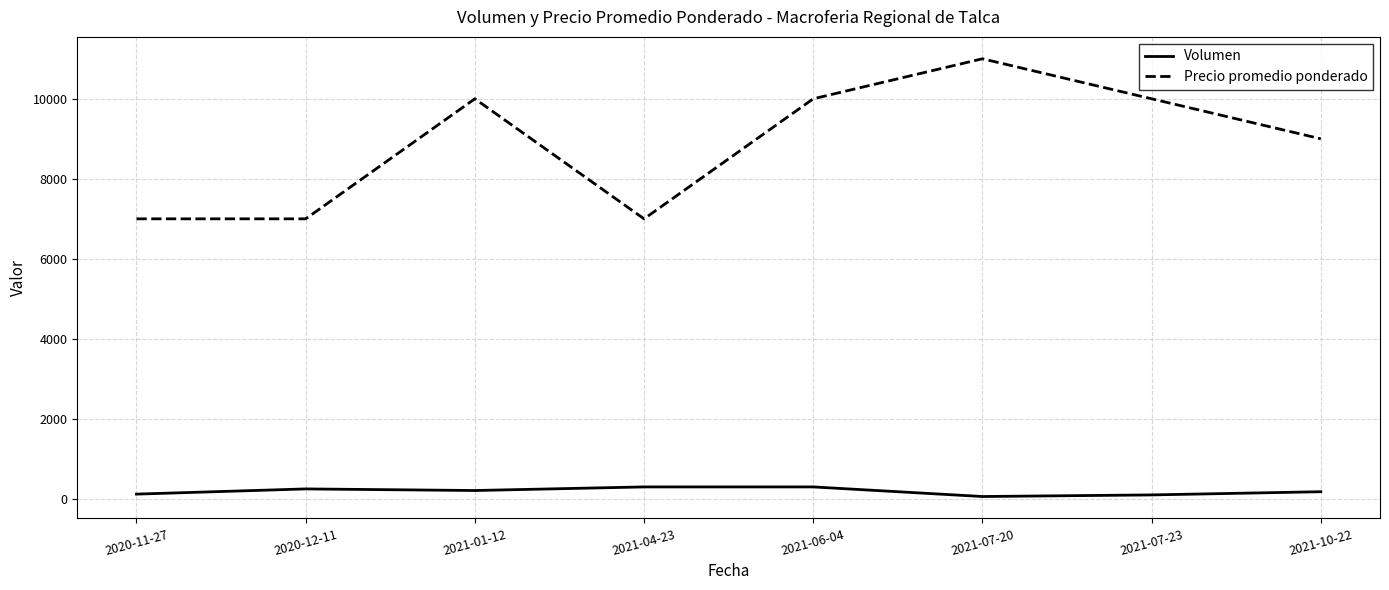

True or false: Precio promedio ponderado and Volumen cross at least once.

False